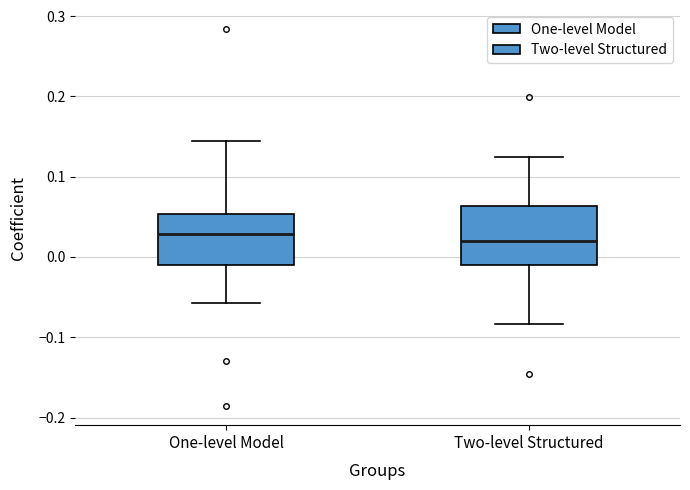

Reading left to right, read every box against the y-axis: the position of its median line, the range the box covers, and the ends of its whiskers. The values are not printed on the chart, so give them approximately, as read against the axis.

One-level Model: median 0.03, box -0.01 to 0.05, whiskers -0.06 to 0.14
Two-level Structured: median 0.02, box -0.01 to 0.06, whiskers -0.08 to 0.12